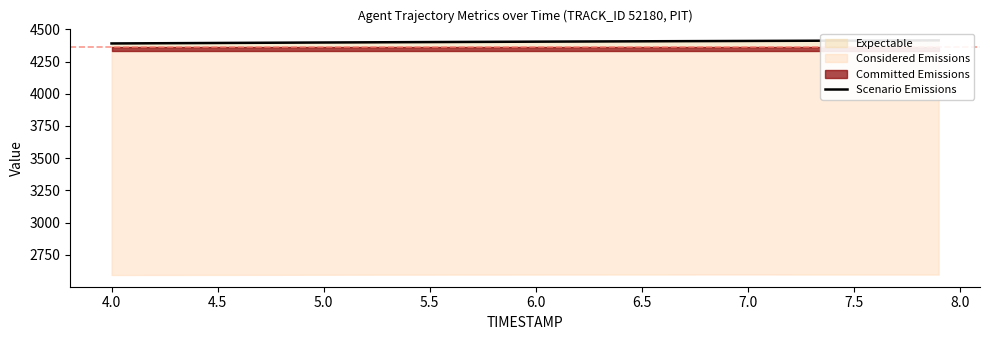

The chart shows a value of 2186.8 at 5.0. True or false?

False